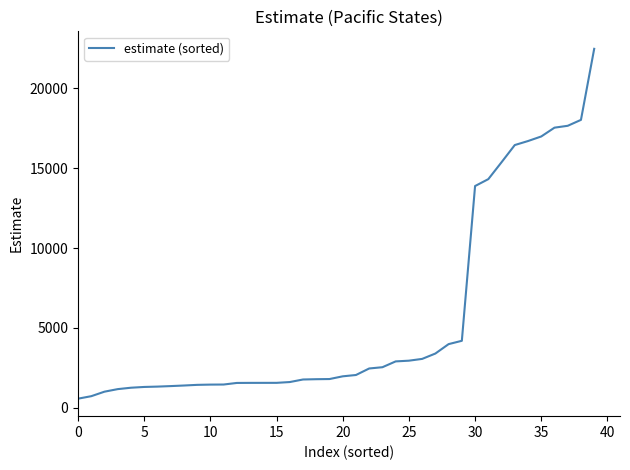

What is the average value?

5669